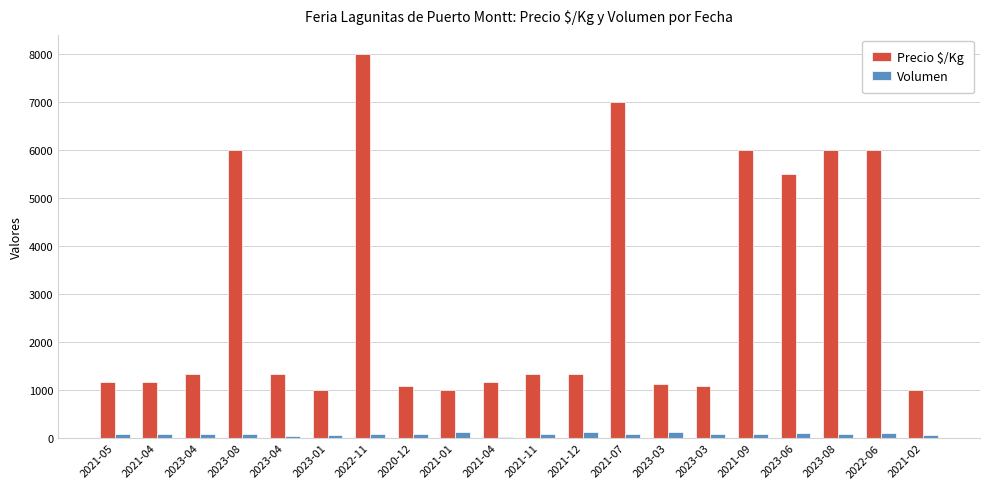

How many values in the Volumen series are below 90?

8